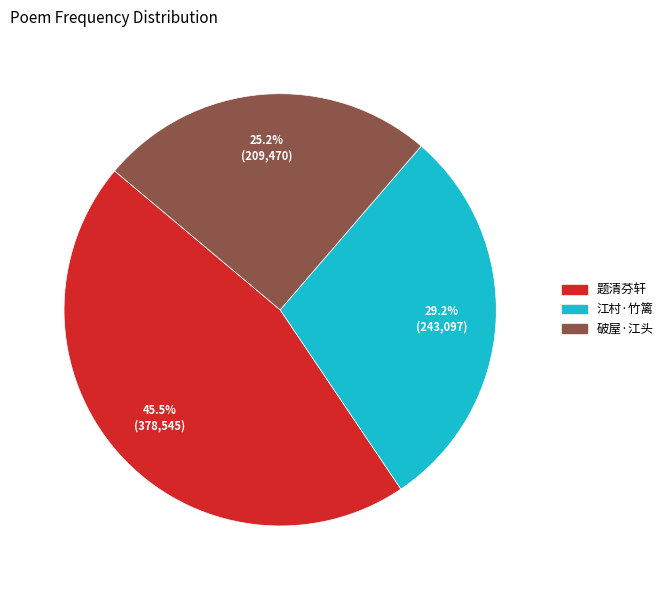

Is there a majority slice in this chart?

No